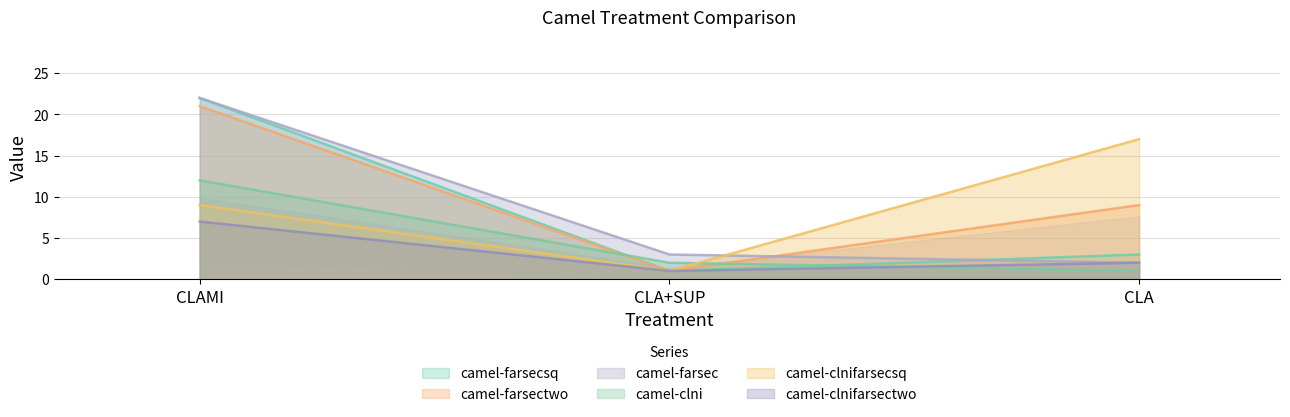

How many distinct data groups are displayed?

6